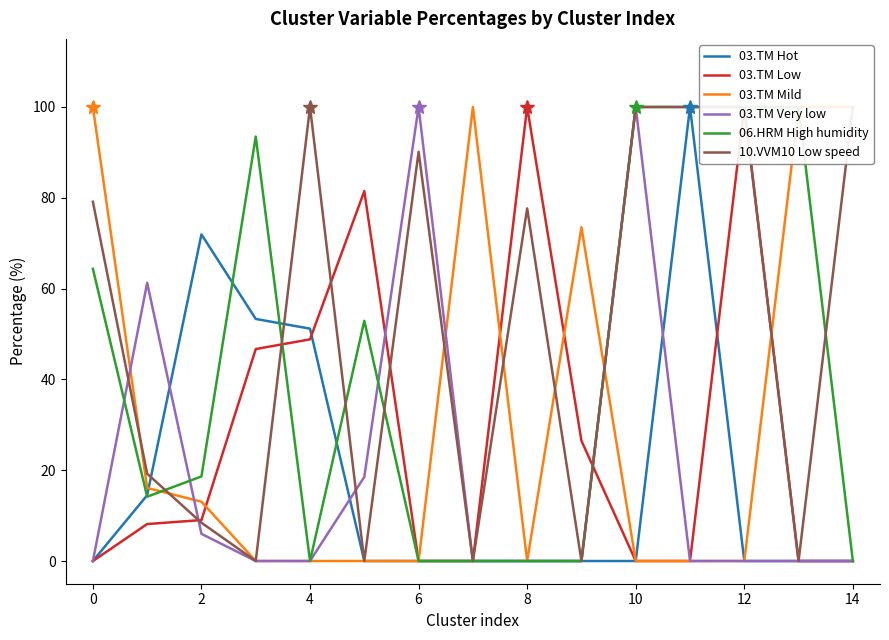

How many times do 03.TM Mild and 06.HRM High humidity cross each other?

2